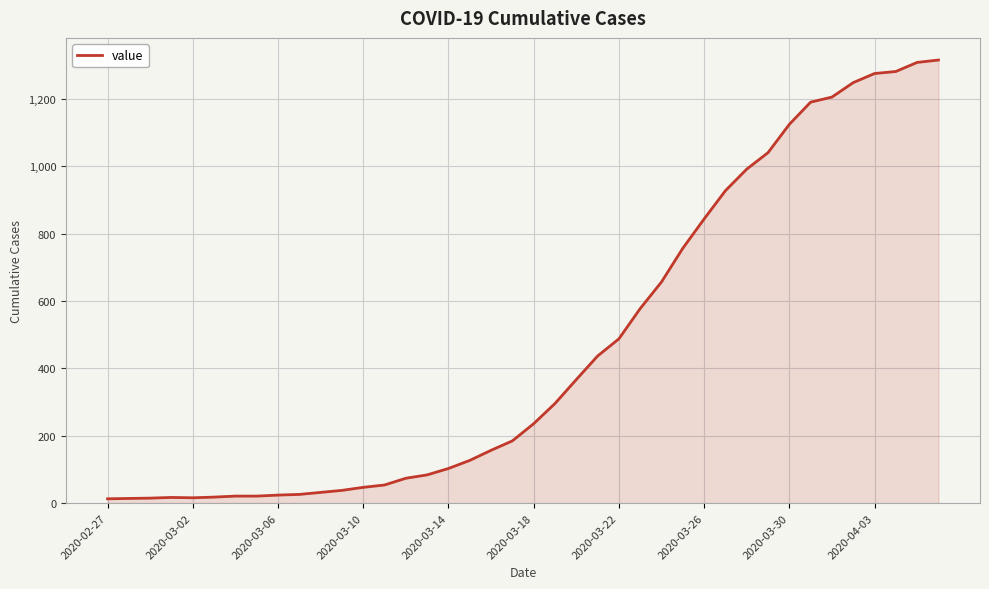

What is the difference between the maximum and minimum values?

1303